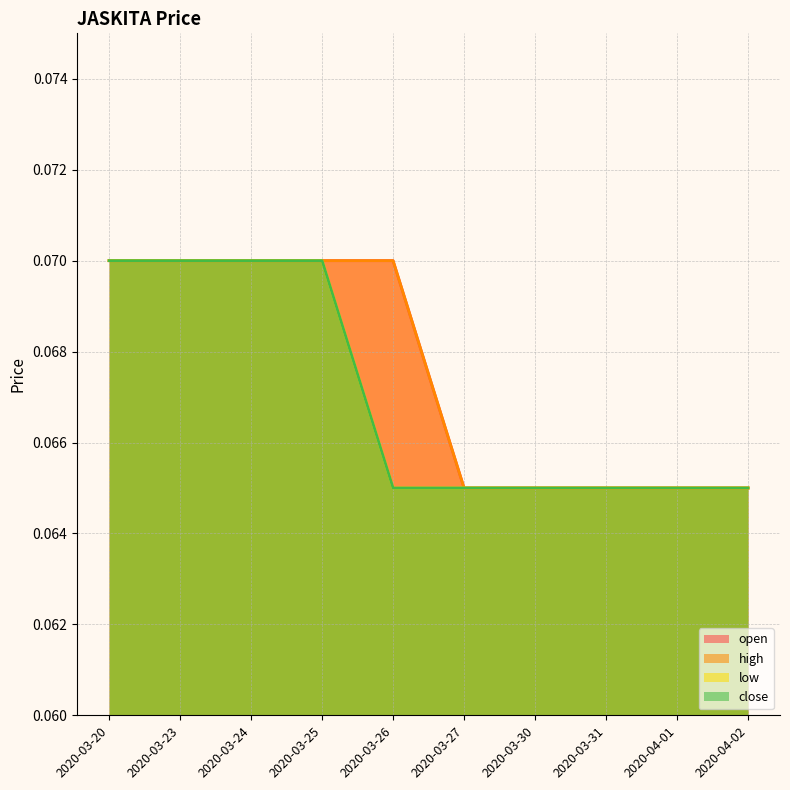

What is the sum of all high values?

0.7